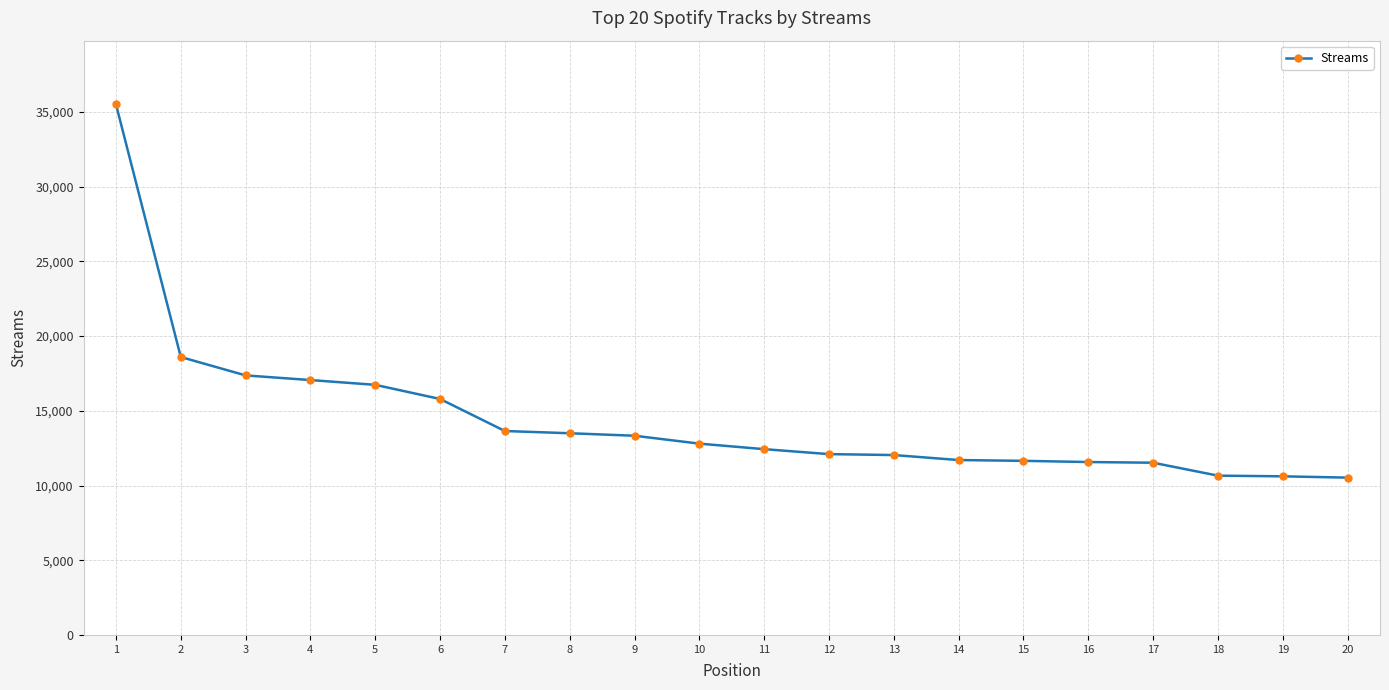

How many values are below 12804?

10